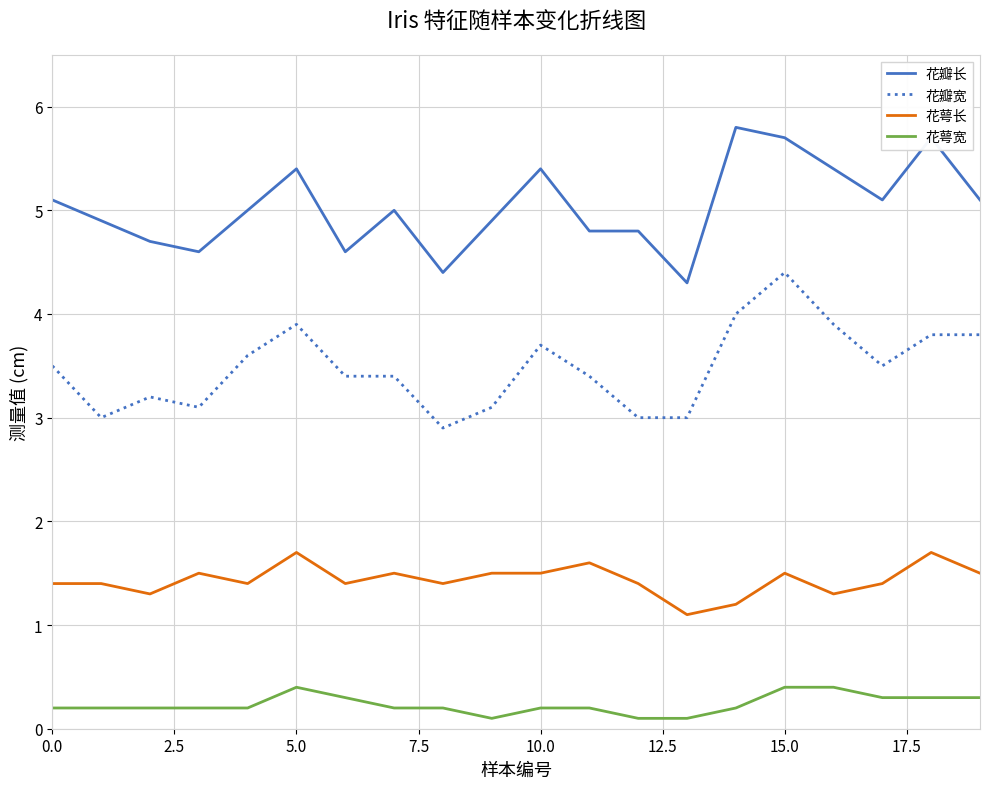

Which series has the largest total across all categories?

花瓣长